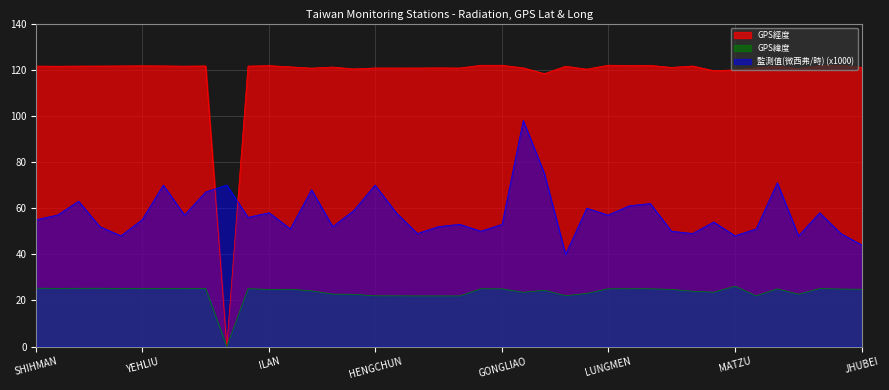

At which category is the sum across all series the highest?

ALISHAN